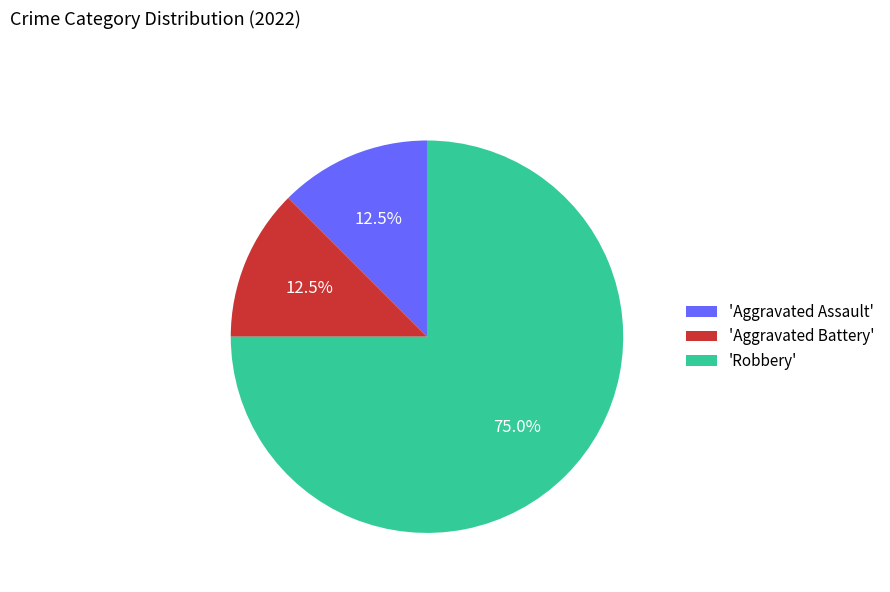

Do 'Aggravated Battery' and 'Aggravated Assault' together represent more than half of the pie?

No